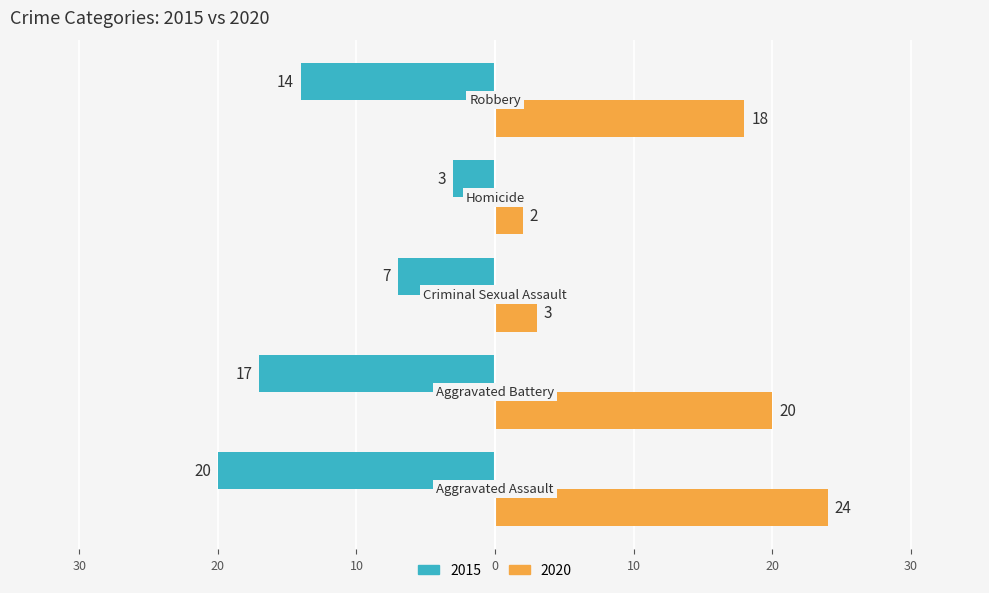

What is the label of the 1st bar from the left?

Aggravated Assault